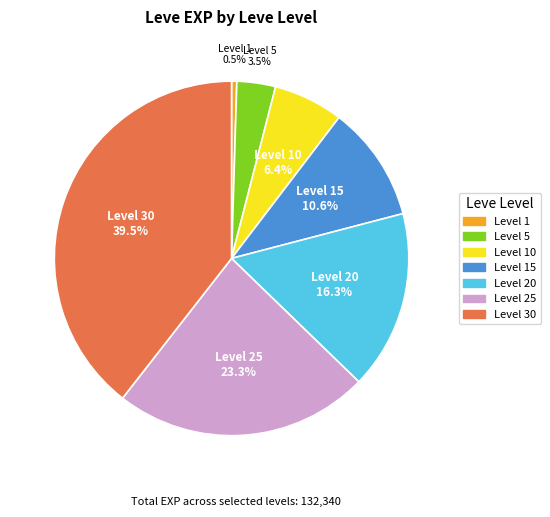

Is there any slice that represents more than half of the pie?

No